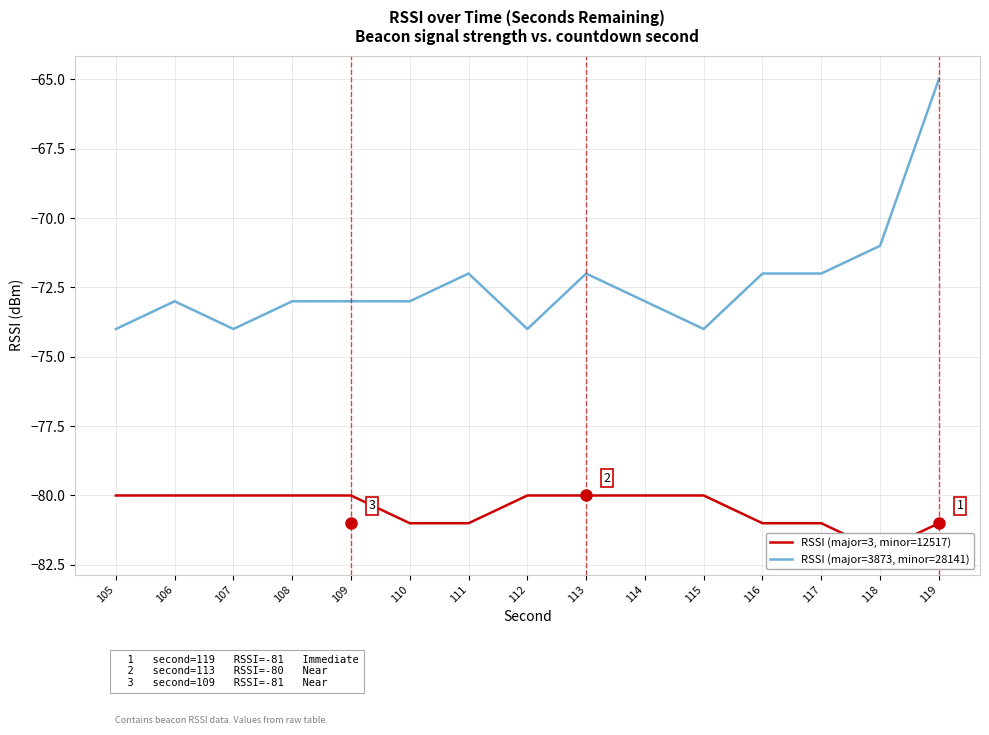

Is it true that RSSI (major=3873, minor=28141) equals -73 at 114?

True